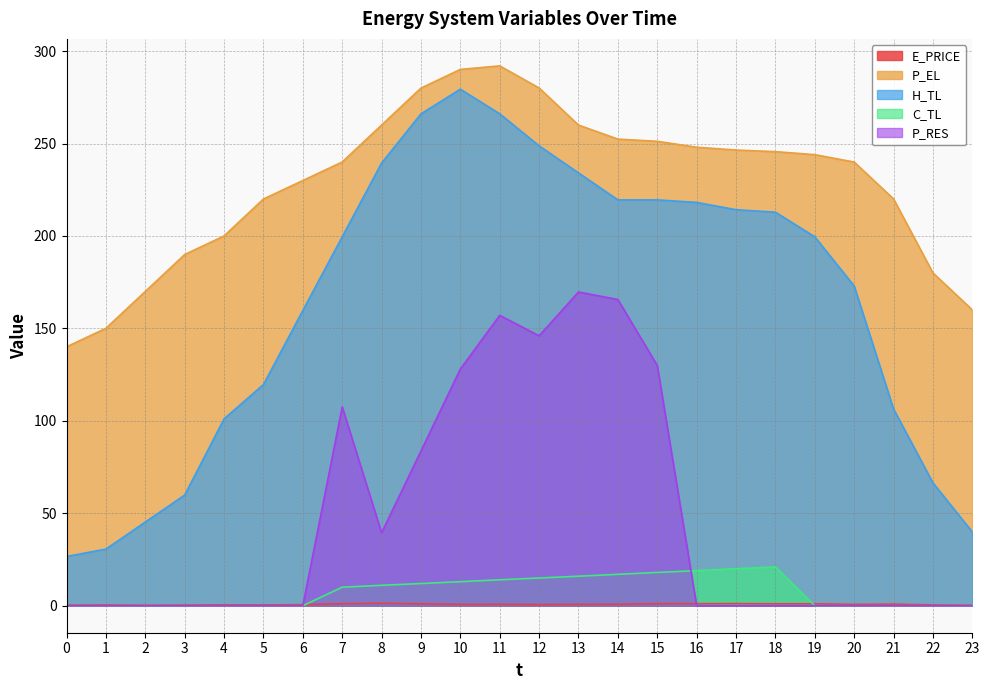

What is the approximate value of E_PRICE at 0?

0.3